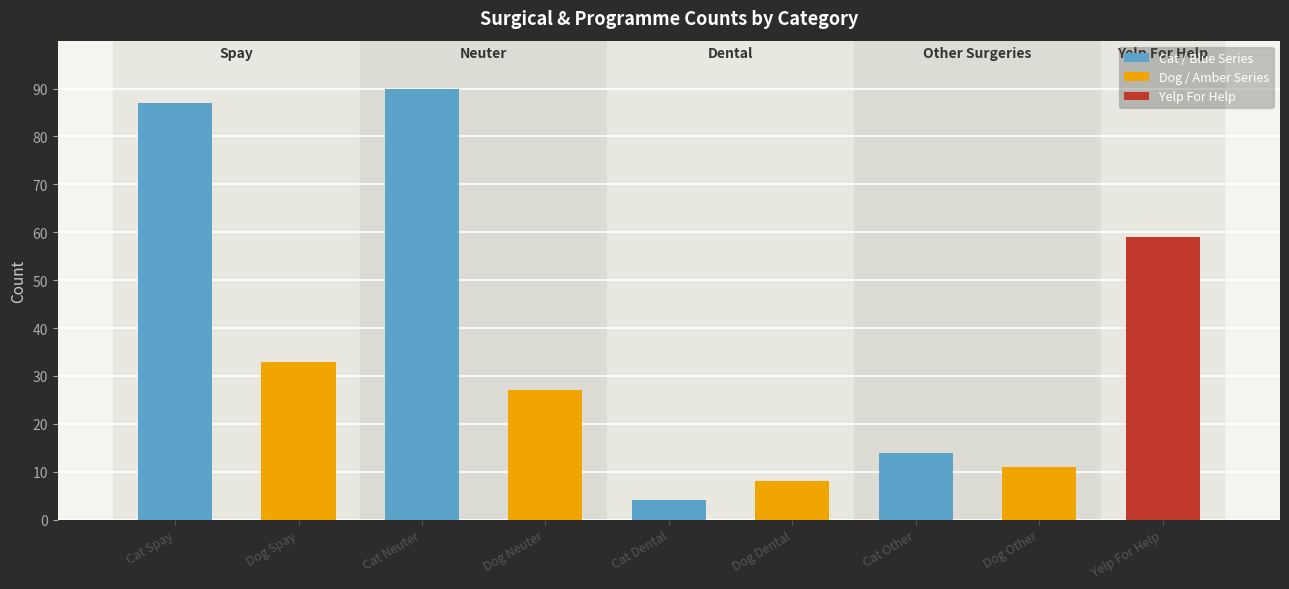

Which series has the widest spread of values?

Cat / Blue Series